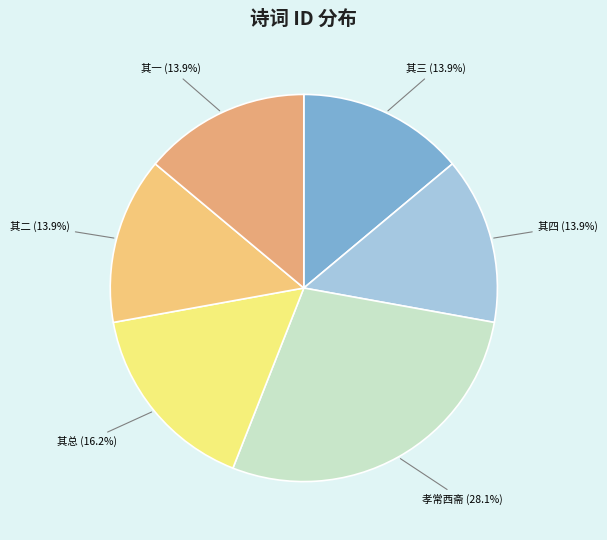

What percentage do 其总 and 其二 together represent?

30.1%